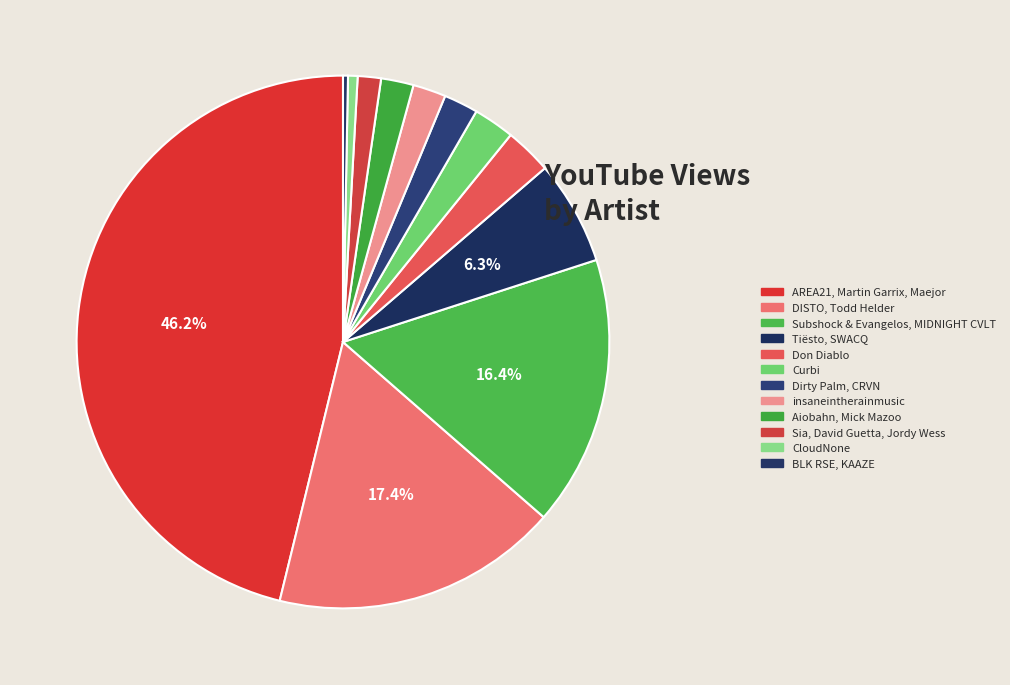

Is it true that Dirty Palm, CRVN is 14% of the pie?

False